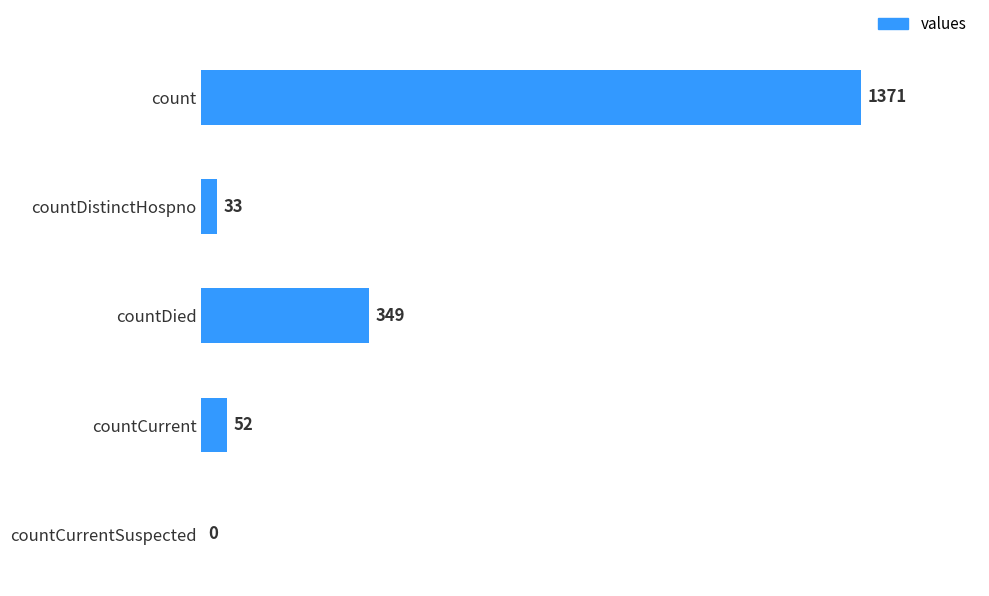

Which category has the highest value across all series?

count